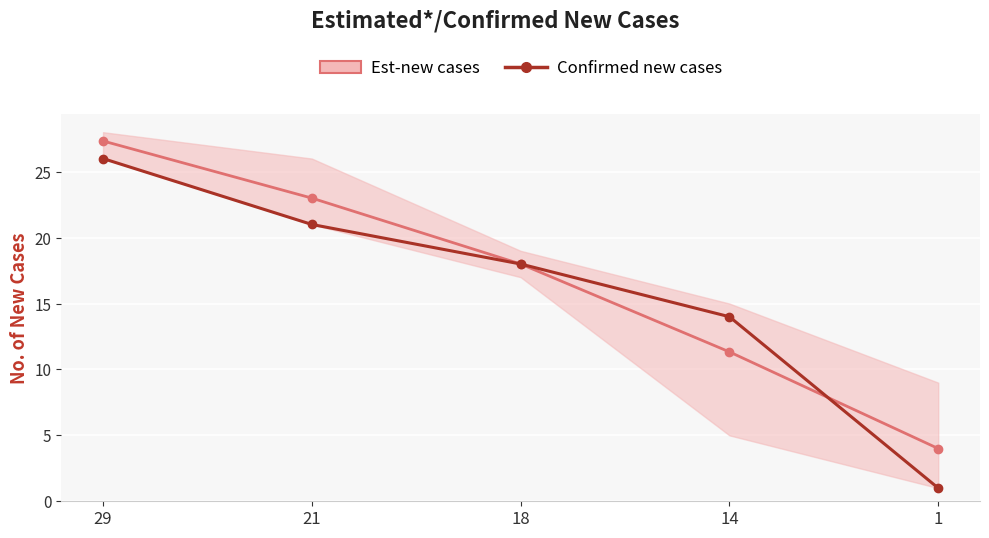

Which series has the widest spread of values?

Confirmed new cases